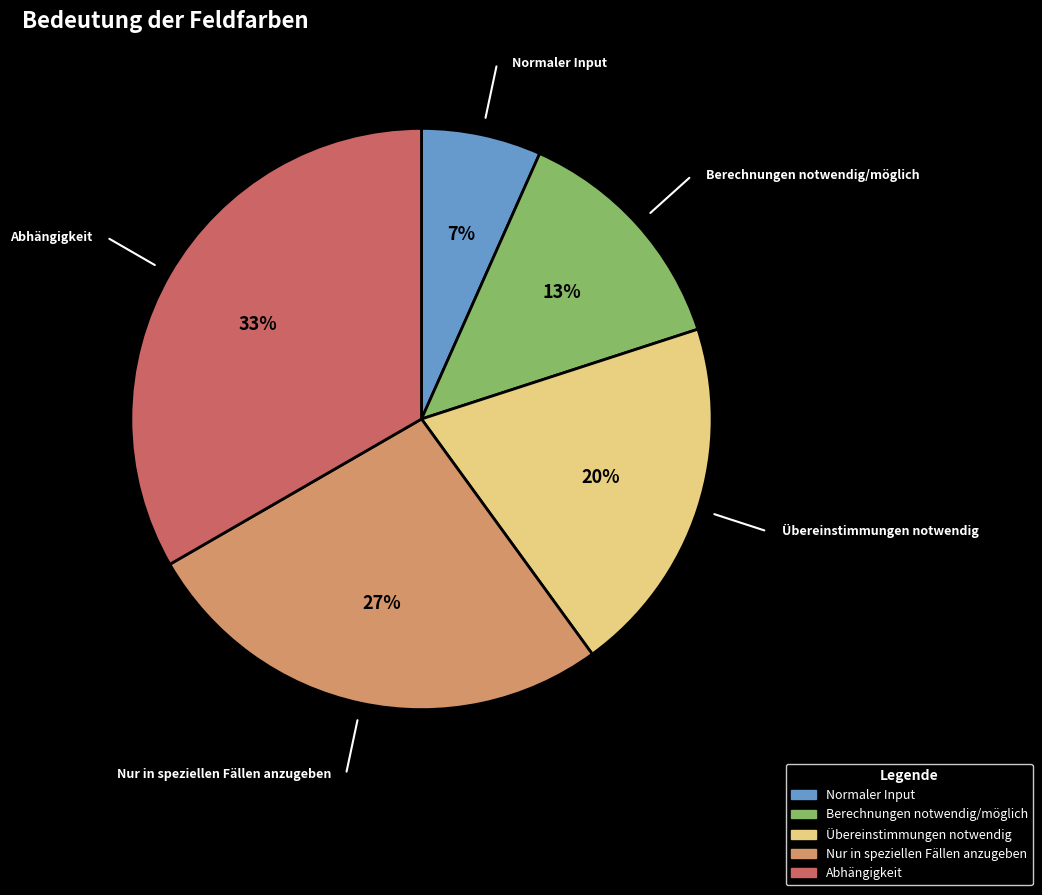

To the nearest percent, what is the difference between the Abhängigkeit and Berechnungen notwendig/möglich slice percentages?

20%